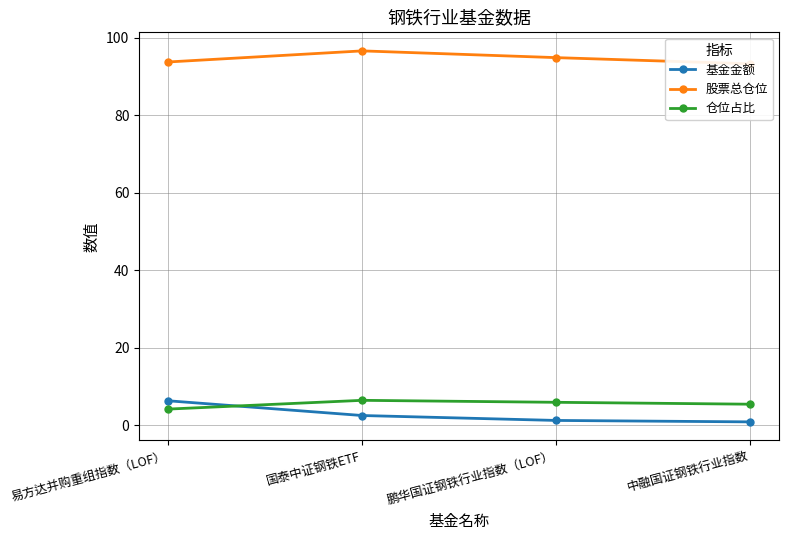

What is the difference between the maximum and minimum values in the 仓位占比 series?

2.3